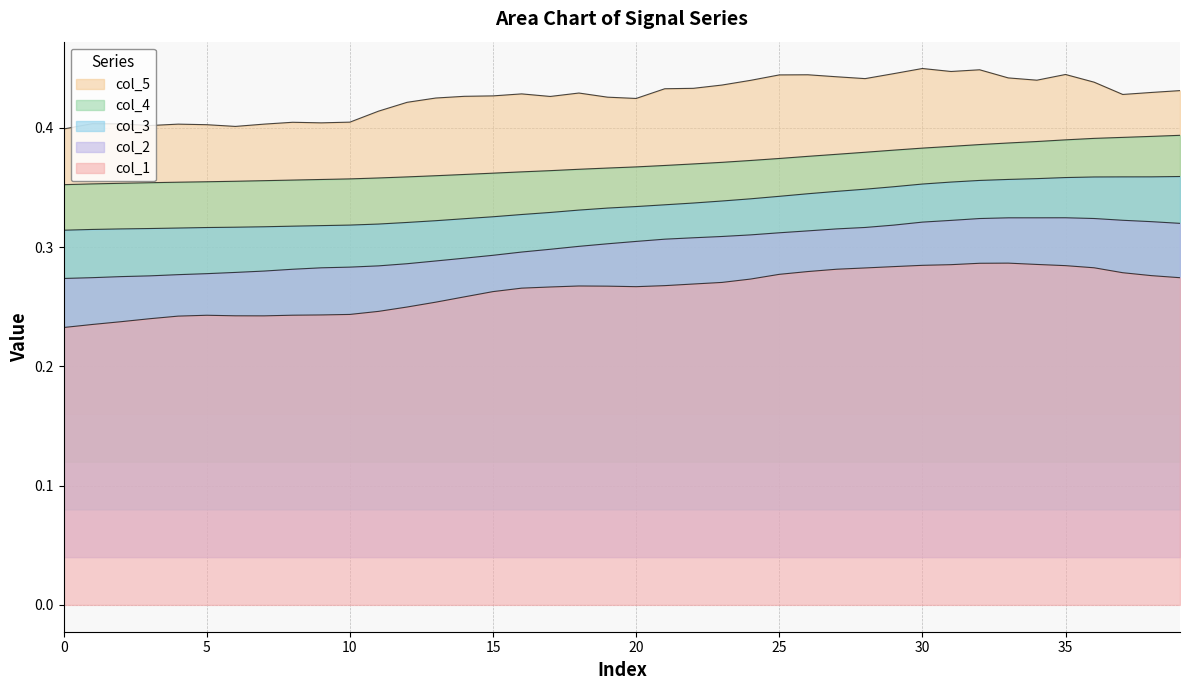

List the series in order of their overall mean, lowest first.

col_1, col_2, col_3, col_4, col_5